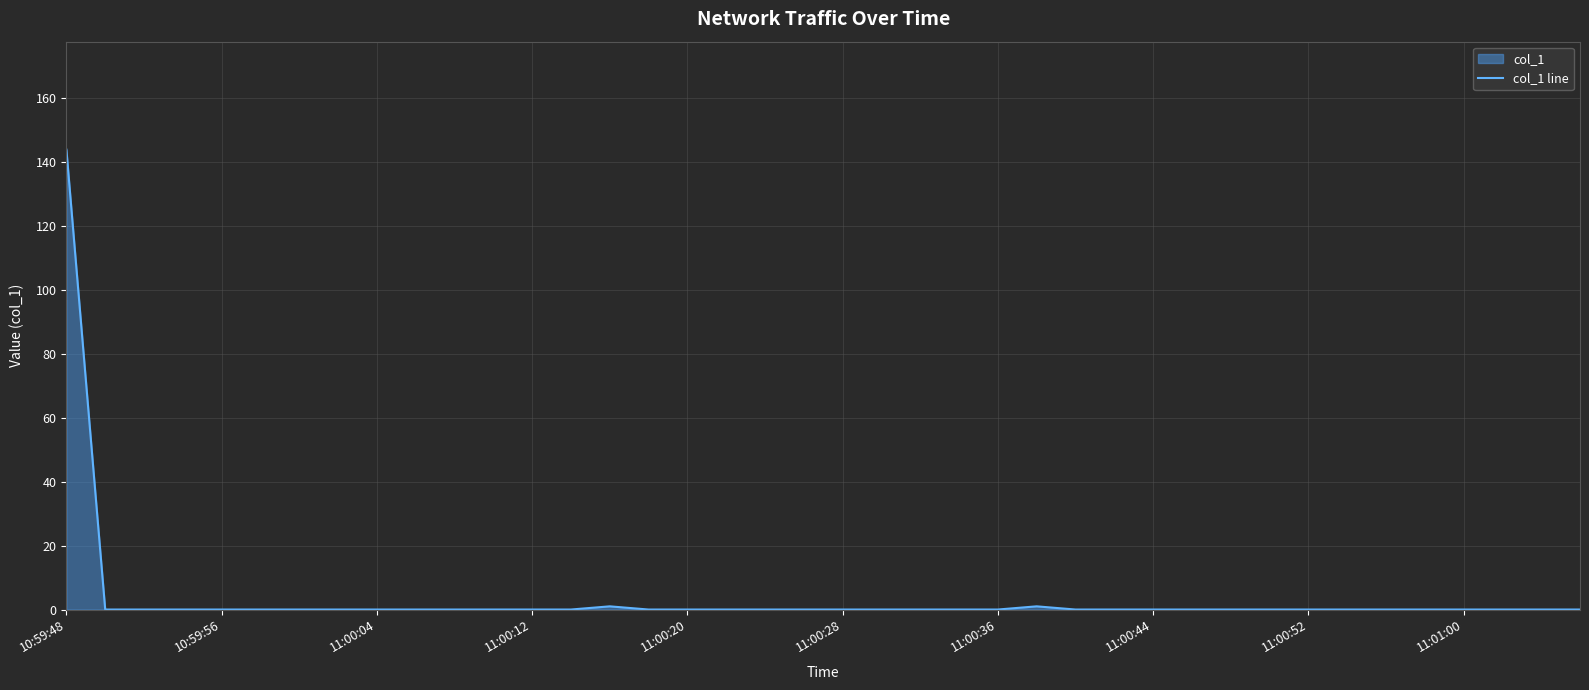

Is it true that the value at 34 is -81.6?

False